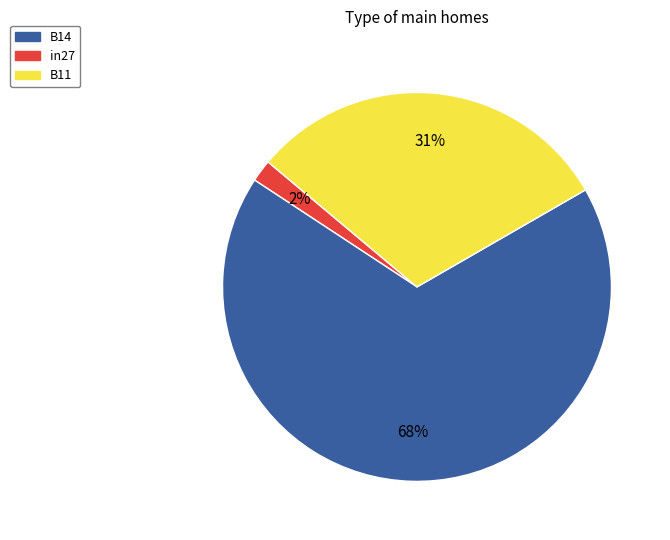

Is there a majority slice in this chart?

Yes